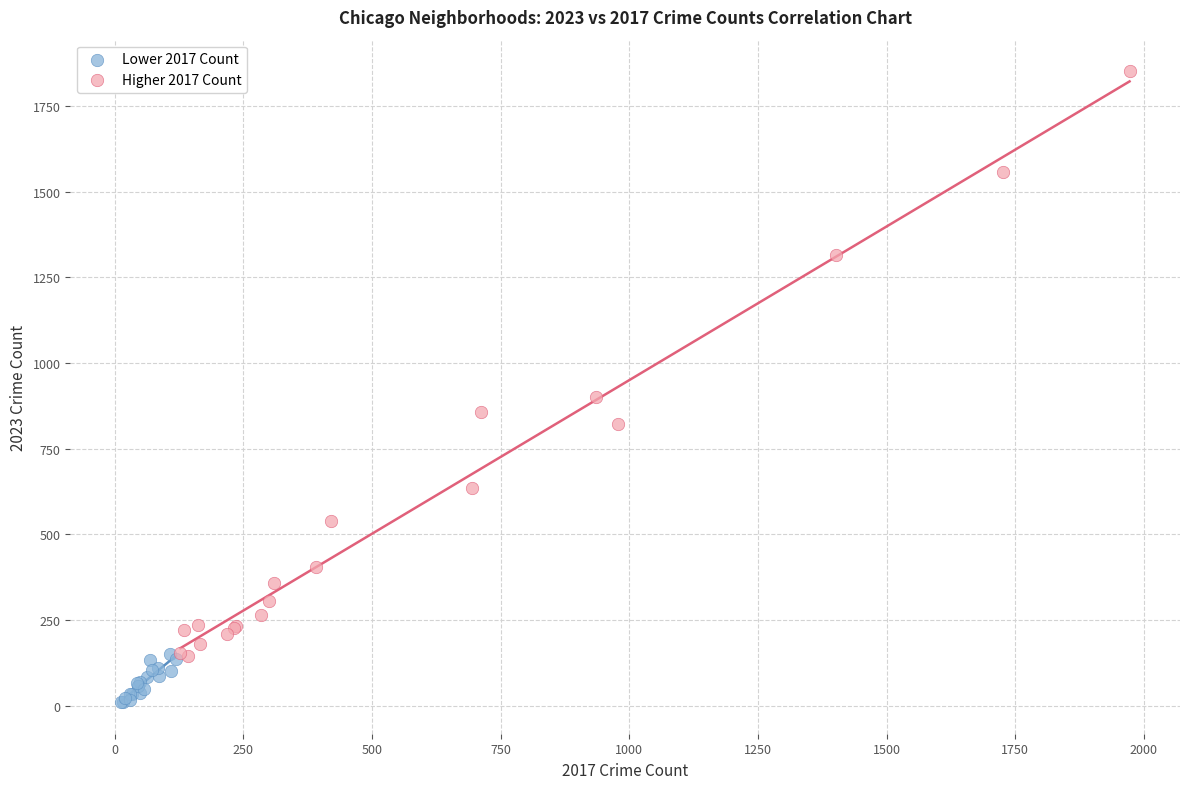

What are all the series names shown in the legend?

Lower 2017 Count, Higher 2017 Count